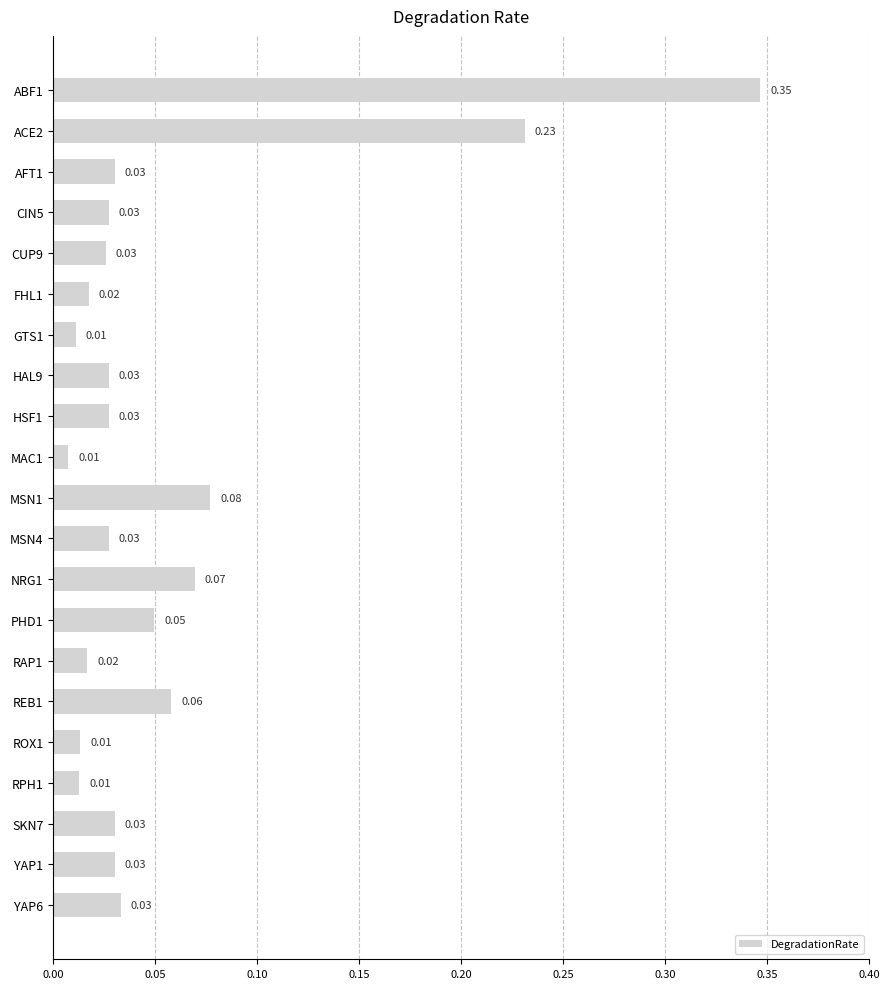

How many bars are there in total?

21